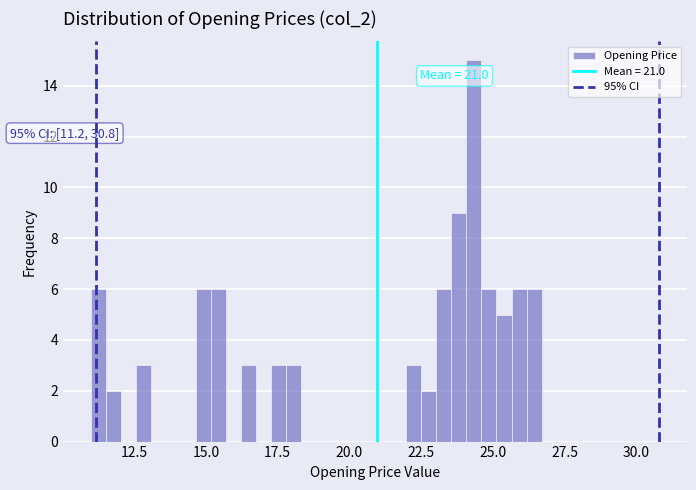

Read against the x-axis, roughly where is the centre of the tallest bar?

24.5